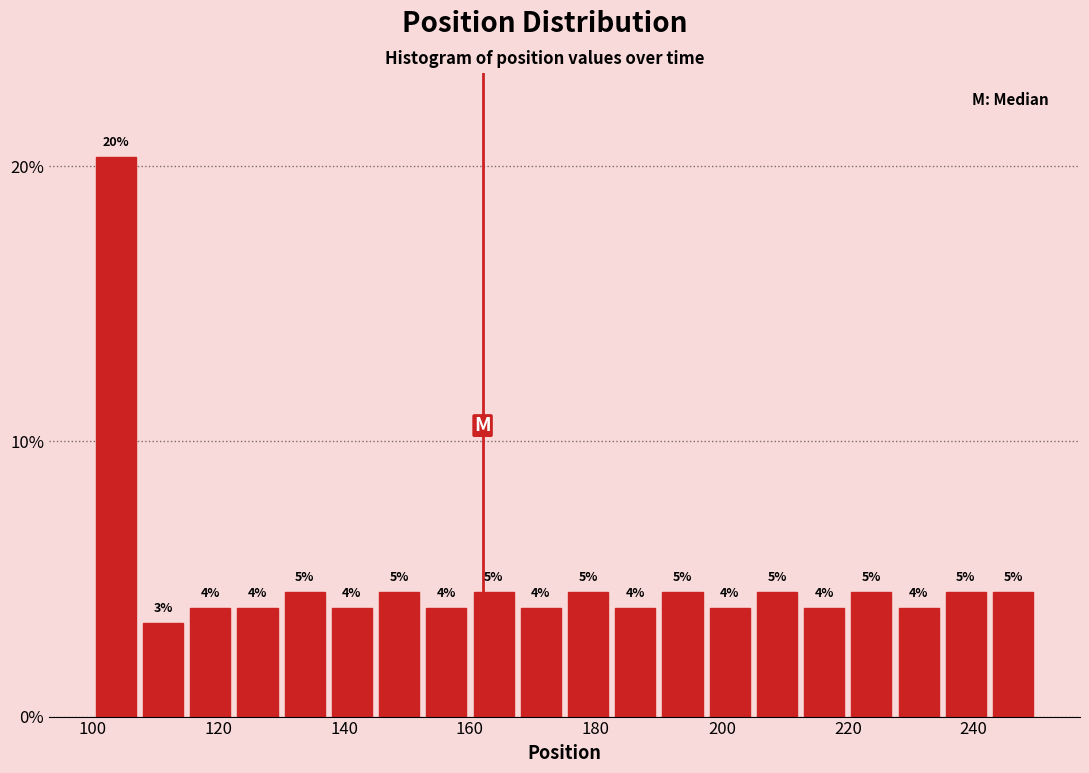

Around what value on the x-axis is the tallest bar? Give the approximate position of its centre, as read against the axis.

104